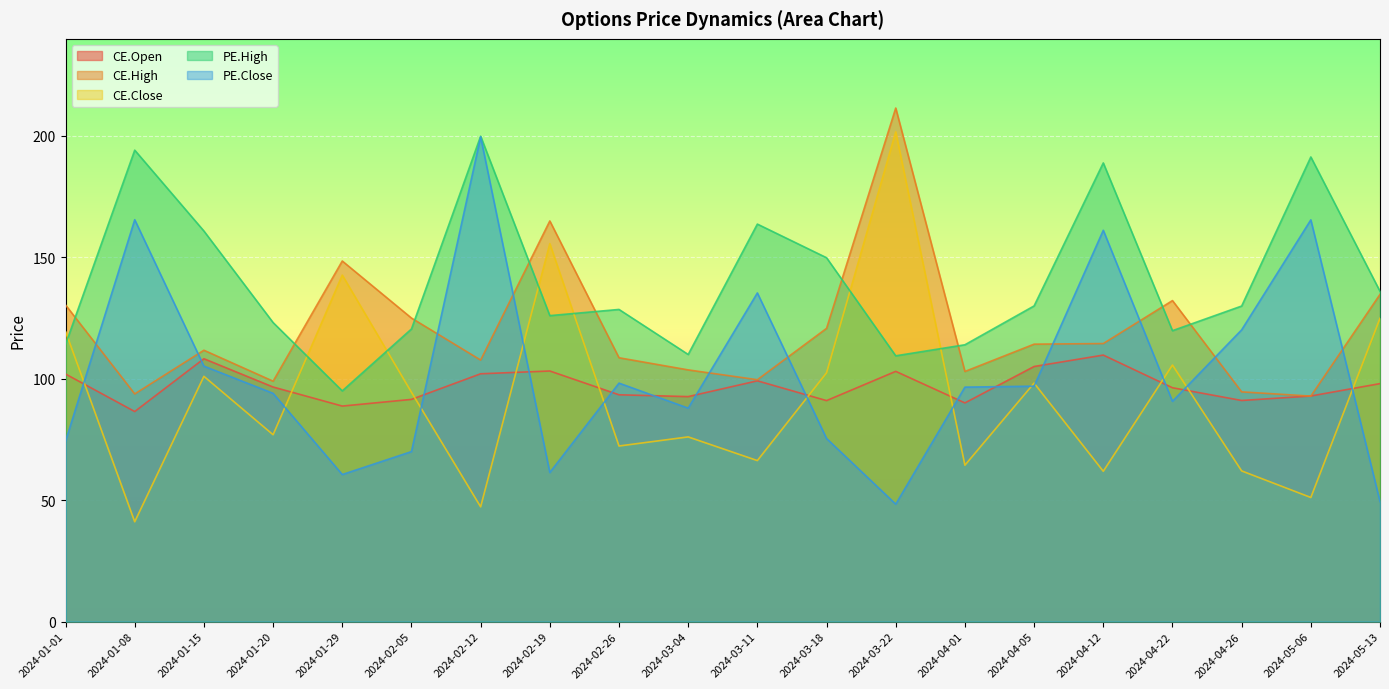

Does the chart display data point markers on the line(s)?

No